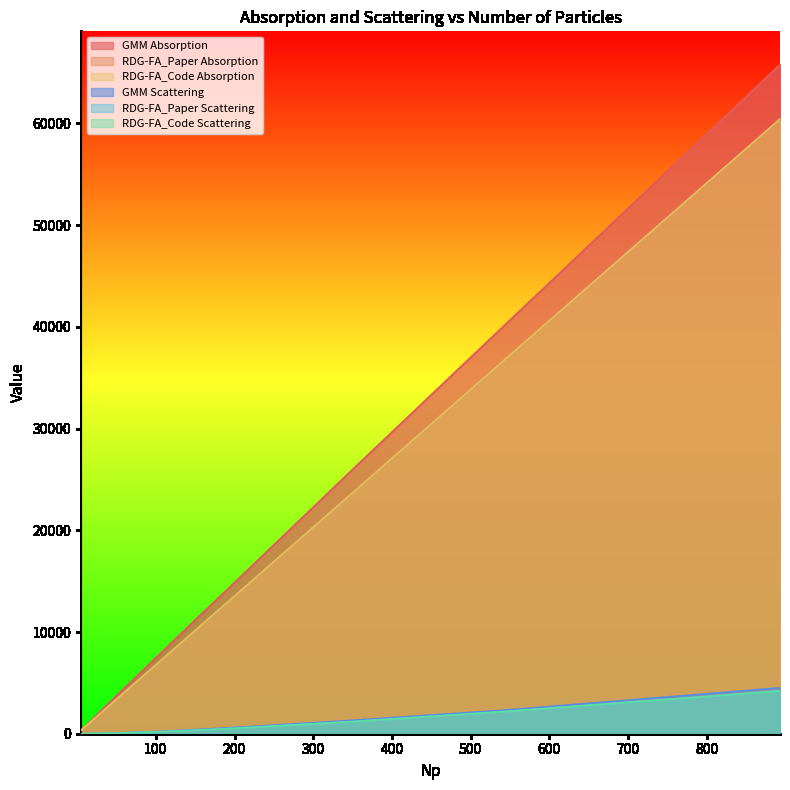

At which label is RDG-FA_Code Absorption closest to 30393?

546